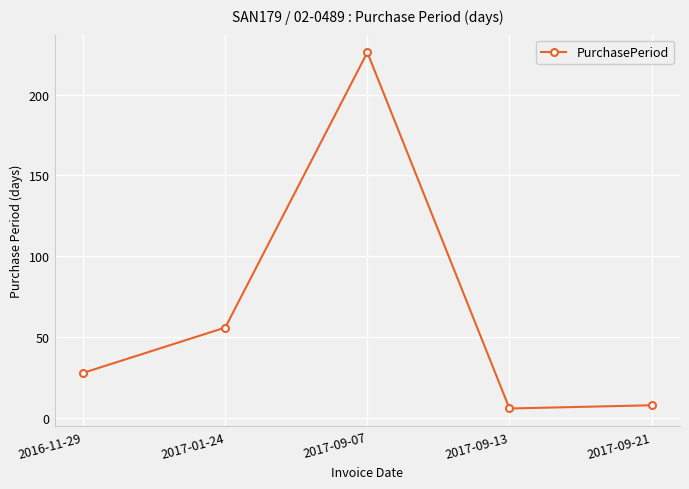

Is this an area chart (filled region under the line)?

No